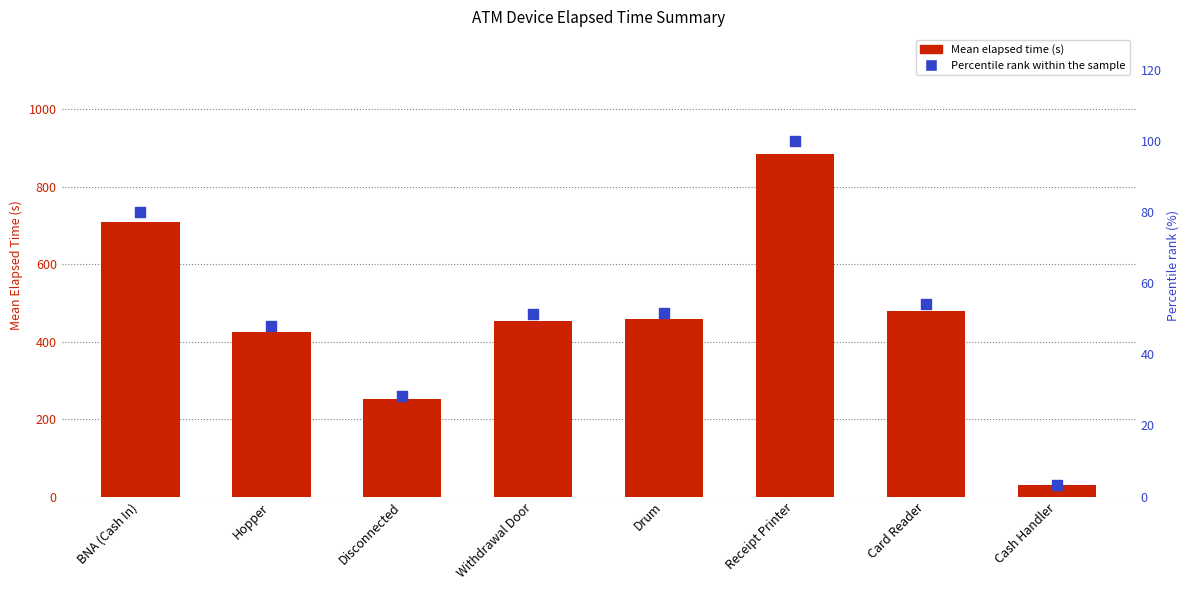

Which series reaches the maximum Y coordinate?

Mean Elapsed Time (s)